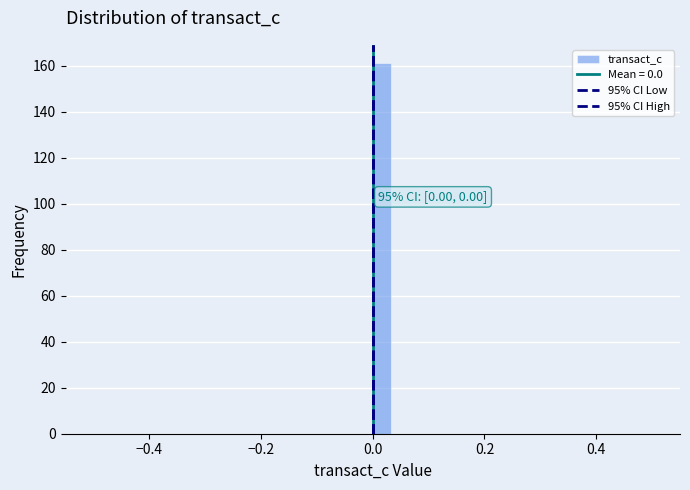

Around what value on the x-axis is the tallest bar? Give the approximate position of its centre, as read against the axis.

0.02